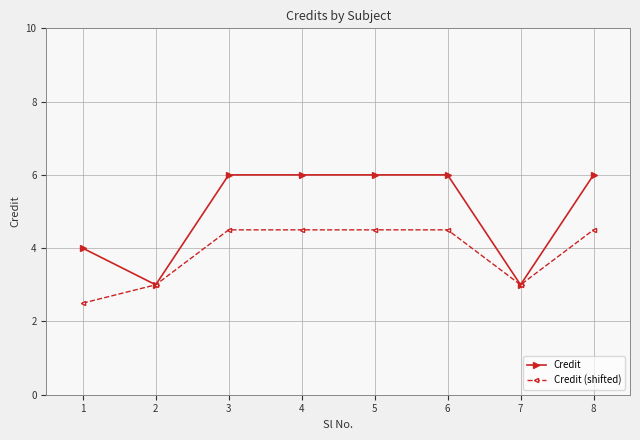

What is the value of the Credit (shifted) point at the 6th from the left?

4.5